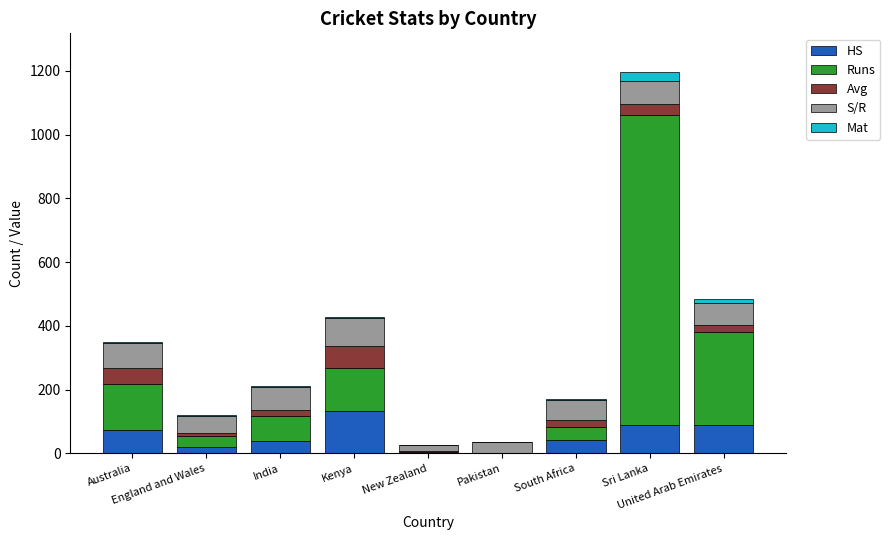

What is the sum of all HS values?

489.0